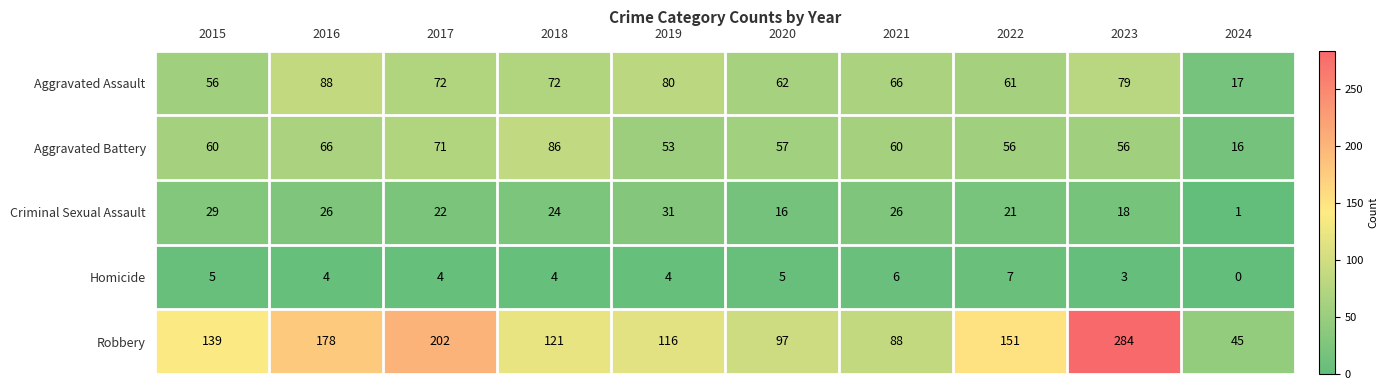

At how many categories does at least one series exceed 170?

3